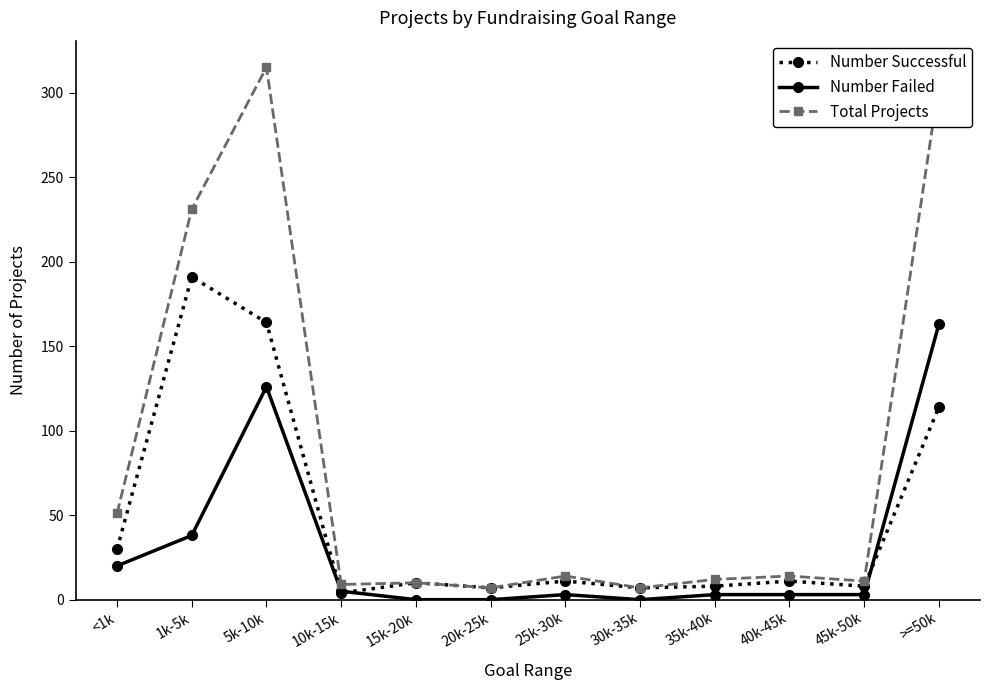

How many values in the Number Successful series are below 11?

6